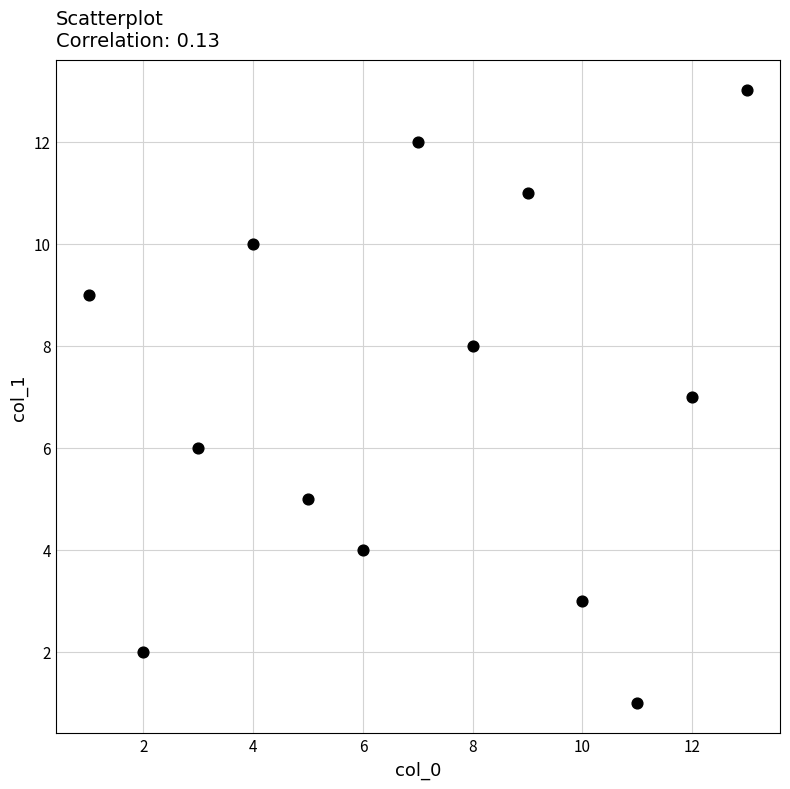

What is the range of Y values (max minus min)?

12